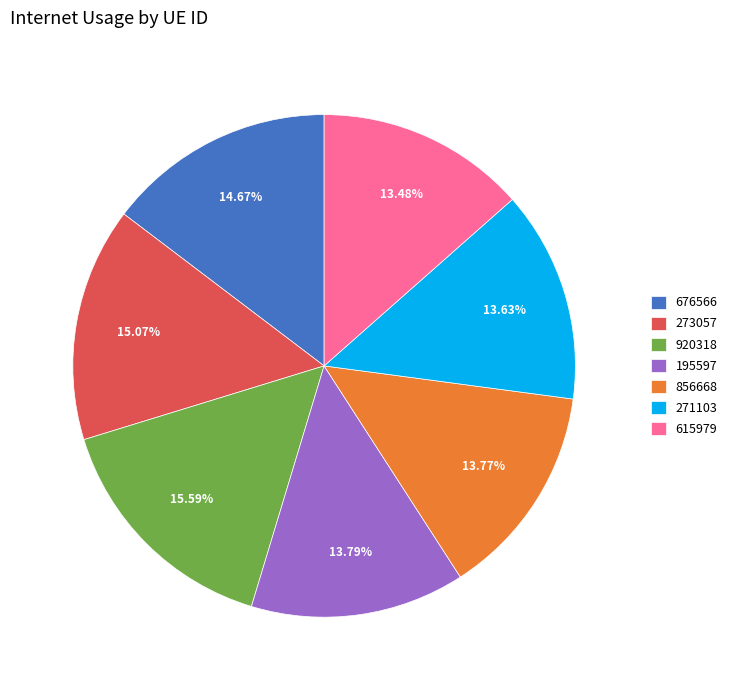

Approximately how many times larger is the value at 676566 compared to 920318?

0.9